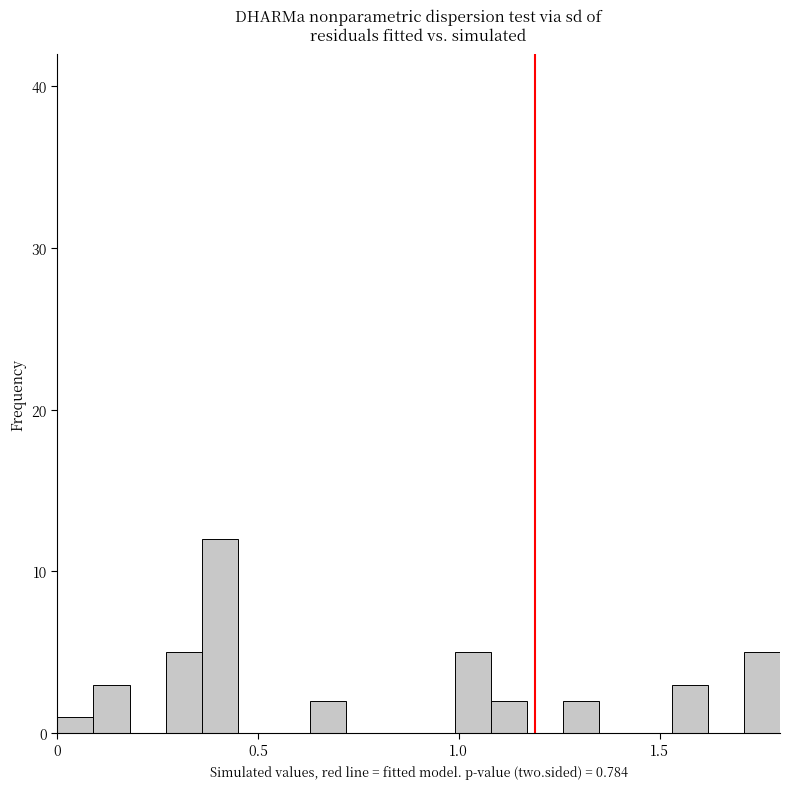

Read against the x-axis, roughly where is the centre of the tallest bar?

0.40